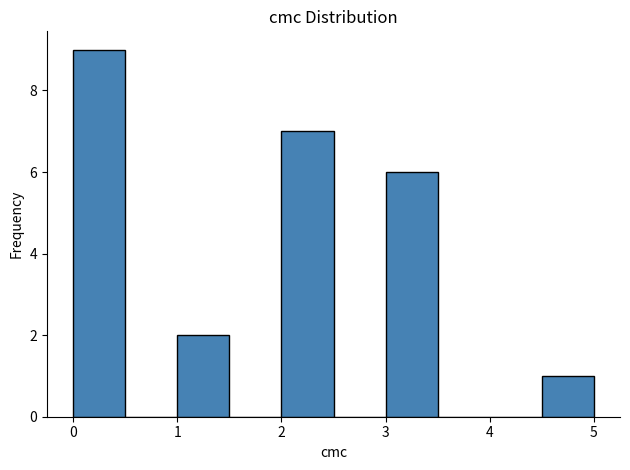

Reading left to right, transcribe this chart: for each bar, give the range it covers on the x-axis and its height. The values are not printed on the chart, so give them approximately, as read against the axis.

0.0 to 0.5: 9
0.5 to 1.0: 0
1.0 to 1.5: 2
1.5 to 2.0: 0
2.0 to 2.5: 7
2.5 to 3.0: 0
3.0 to 3.5: 6
3.5 to 4.0: 0
4.0 to 4.5: 0
4.5 to 5.0: 1